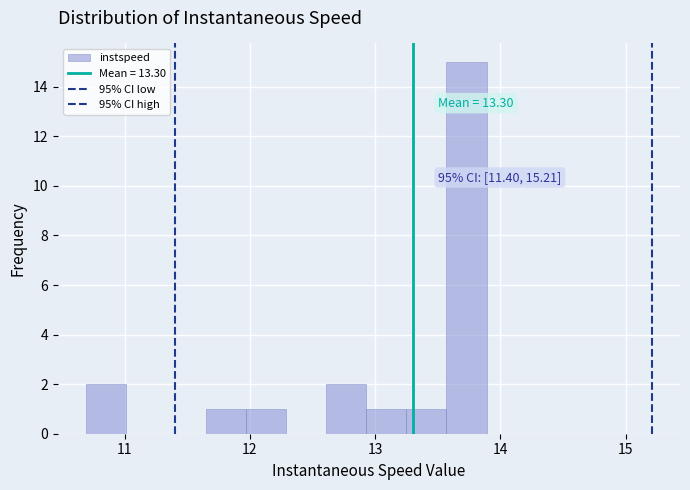

Read against the x-axis, roughly where is the centre of the tallest bar?

13.7